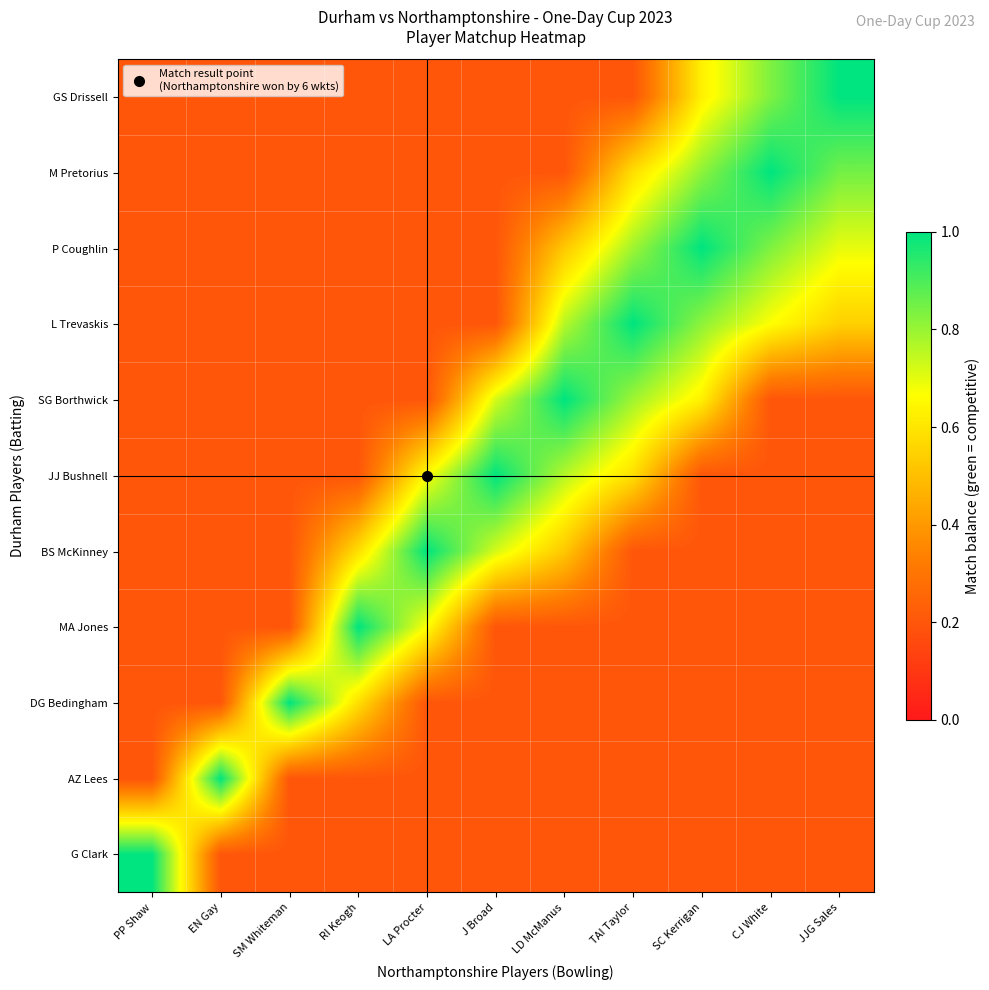

Which has a higher value, SC Kerrigan or RI Keogh?

SC Kerrigan